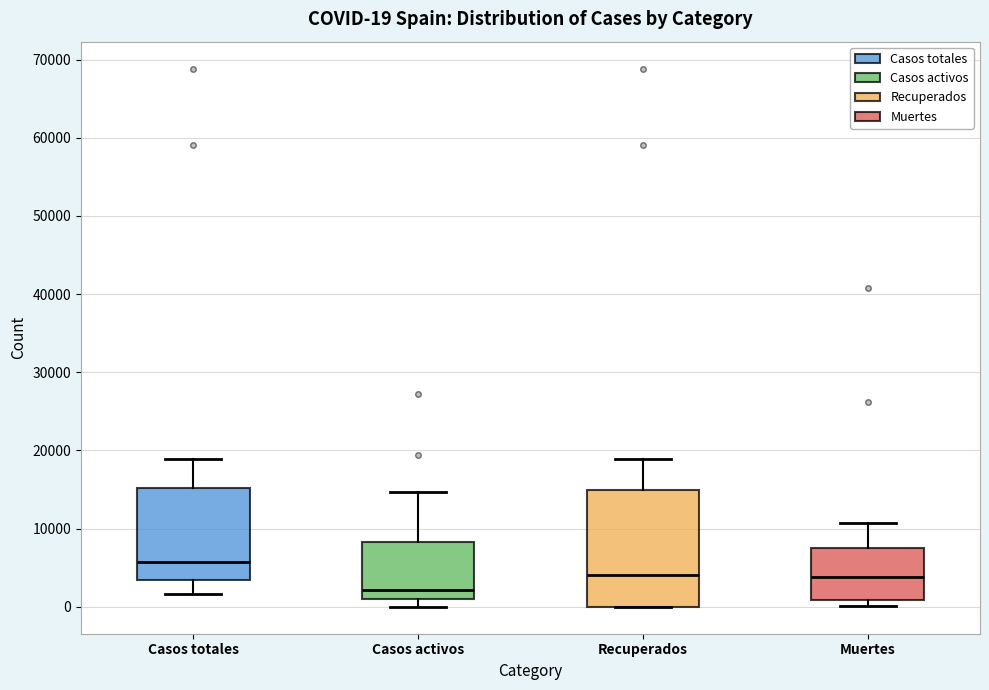

Which box is the tallest, from its lower edge to its upper edge?

Recuperados